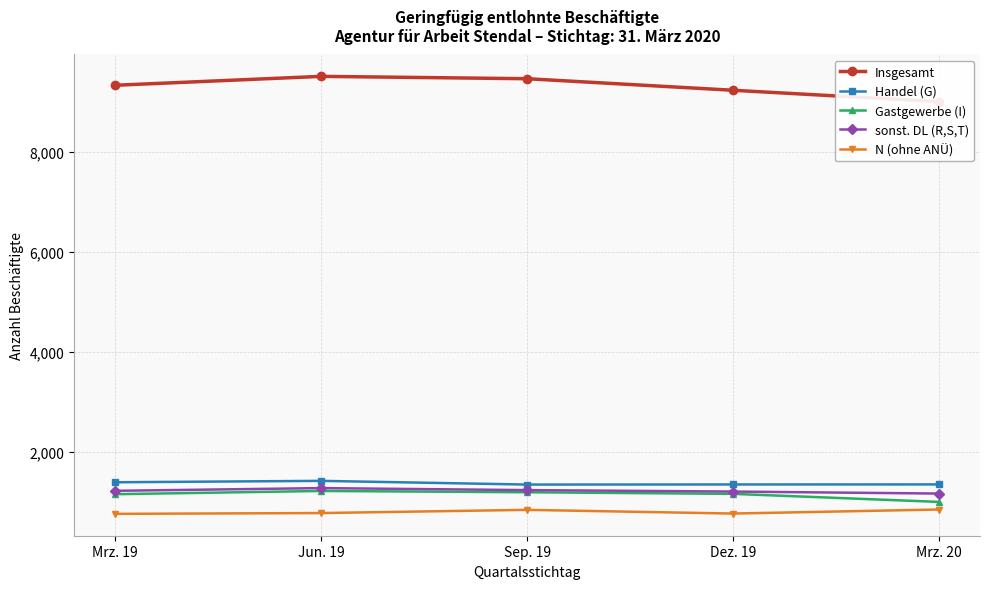

What is the difference between the Insgesamt values at Sep. 19 and Mrz. 20?

458